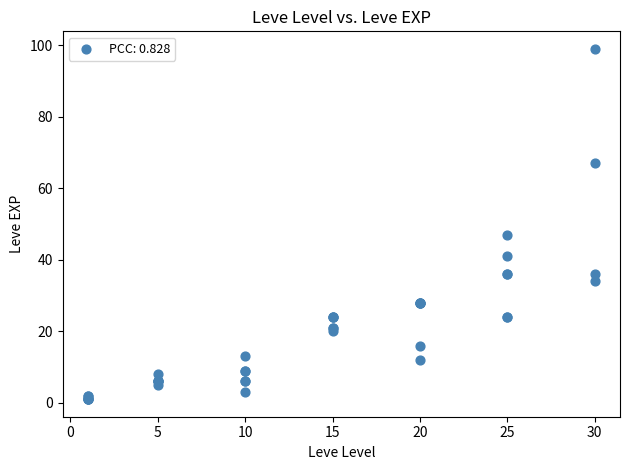

What Y value in the scatter plot is closest to 50?

47